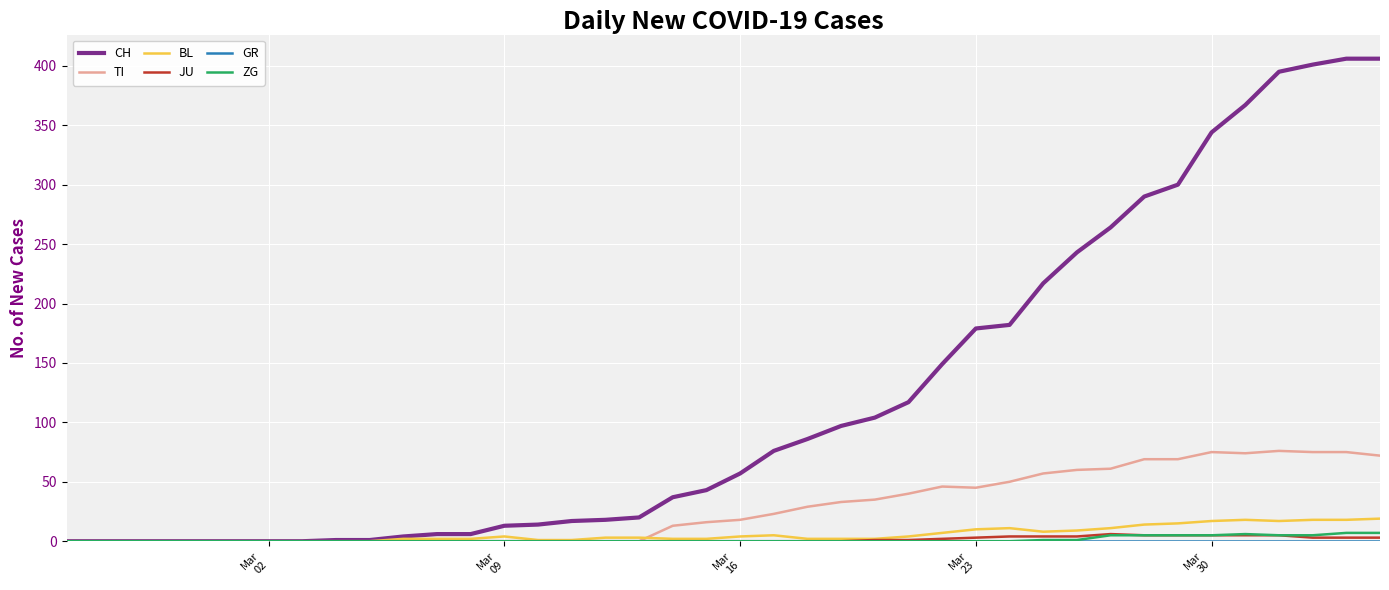

Which series has the largest total across all categories?

CH